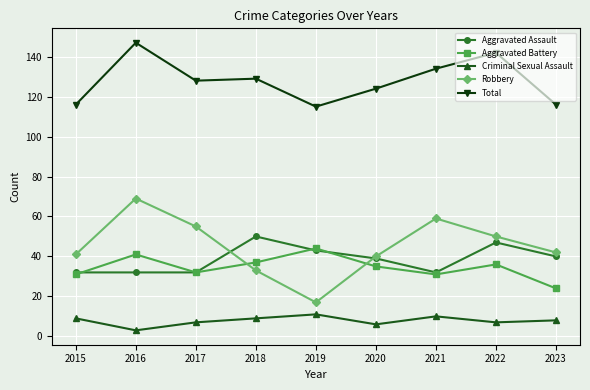

At how many categories does at least one series exceed 139?

2